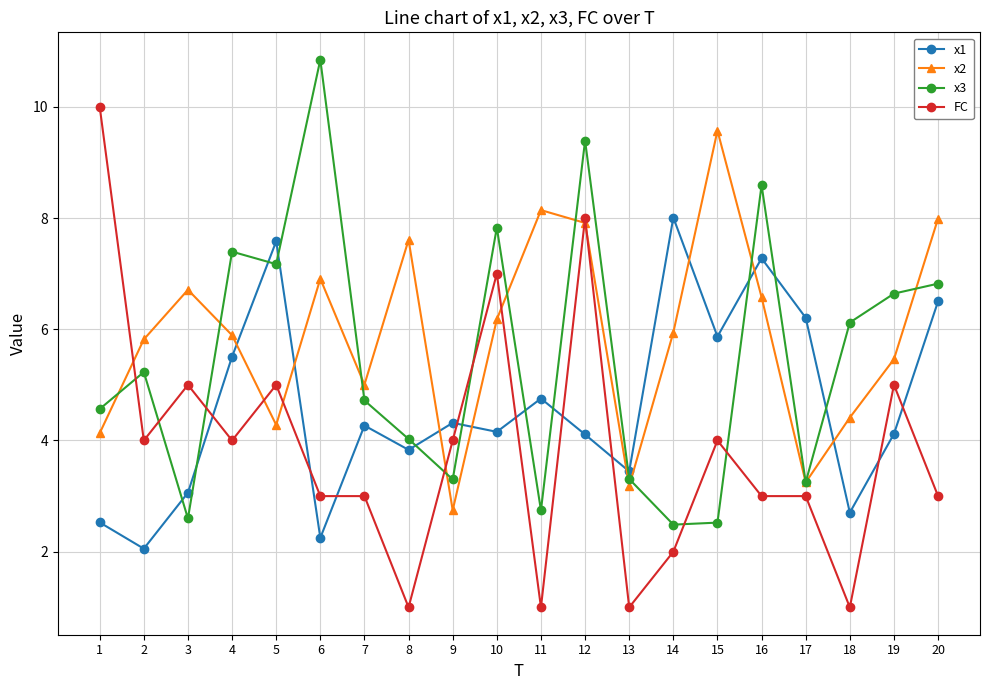

At which category is the sum across all series the highest?

12